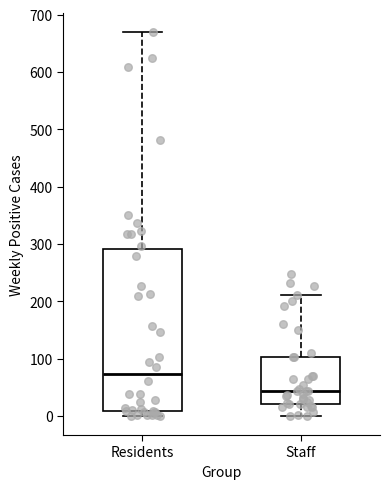

Which box has the lowest median line?

Staff